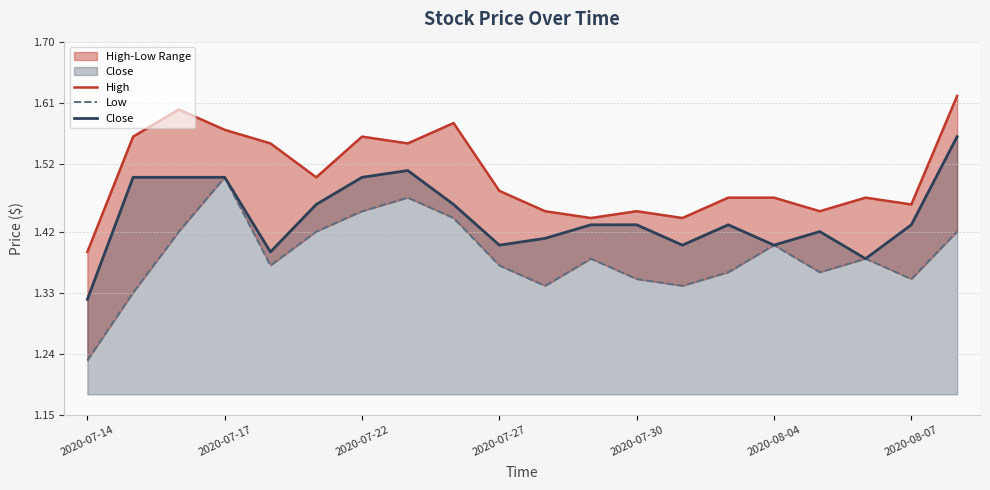

Is the value of Low at 17 greater than the value of Close at 2020-07-14?

Yes